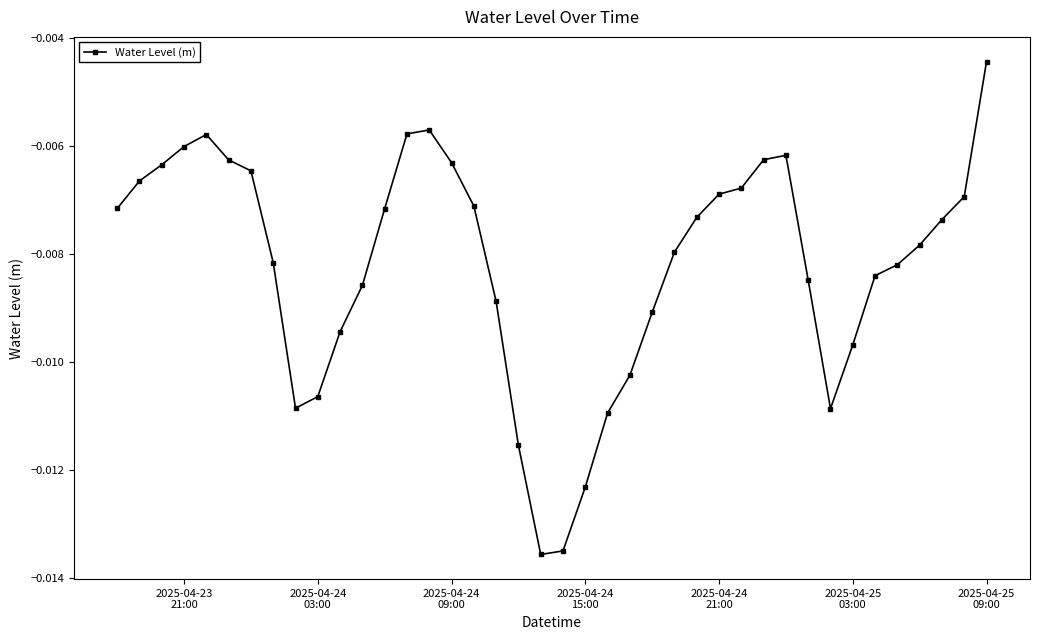

What is the sum of all values?

-0.3